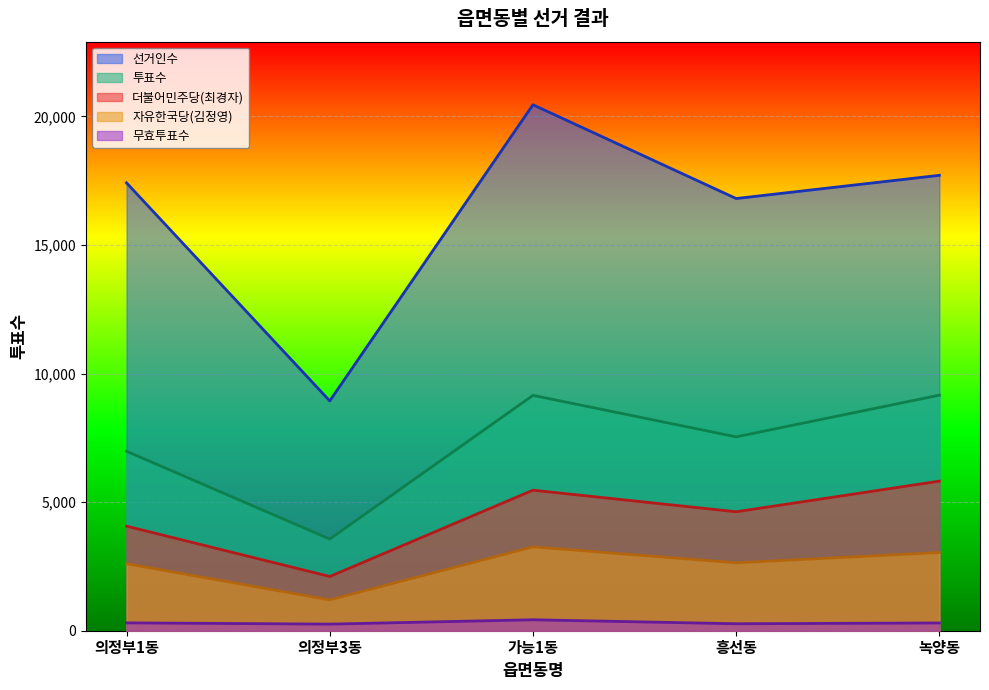

At 의정부1동, list the series in order from smallest to largest.

무효투표수, 자유한국당(김정영), 더불어민주당(최경자), 투표수, 선거인수